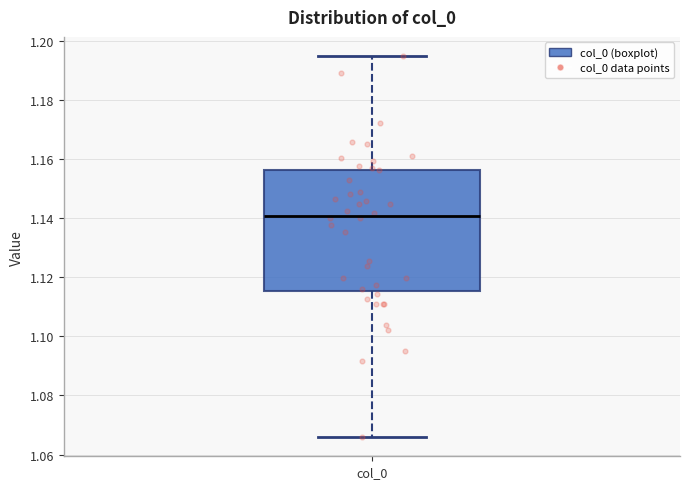

Where does the median line of the box for col_0 sit on the y-axis? The values are not printed on the chart, so give them approximately, as read against the axis.

1.140